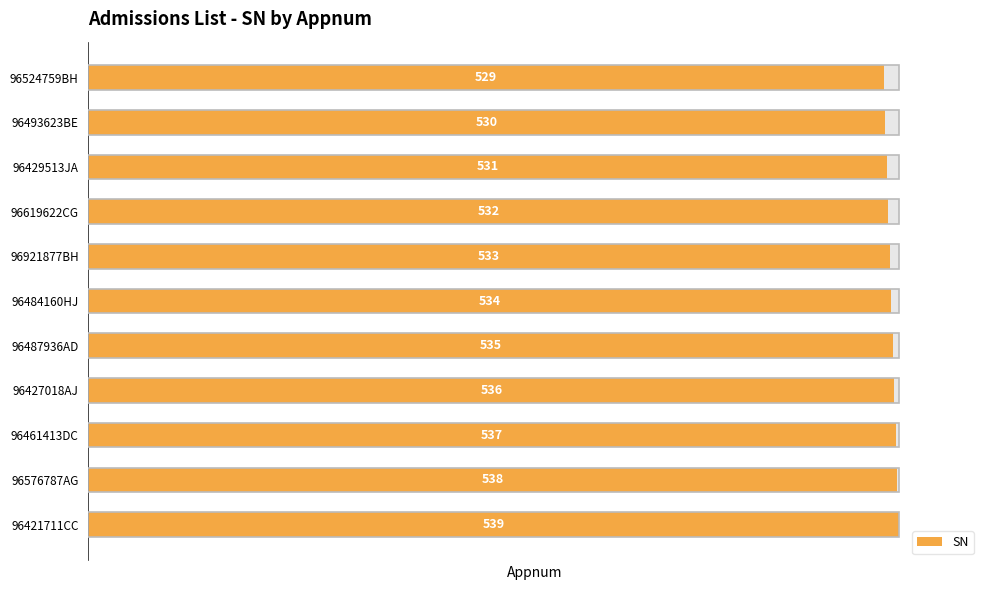

Are the bars grouped side by side (vs. stacked)?

No